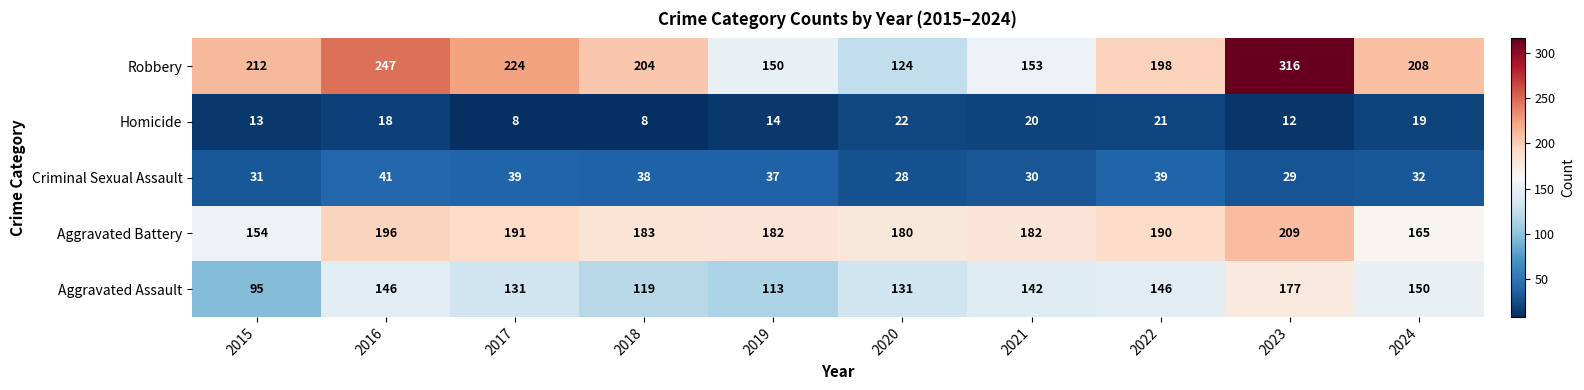

How many distinct data groups are displayed?

5